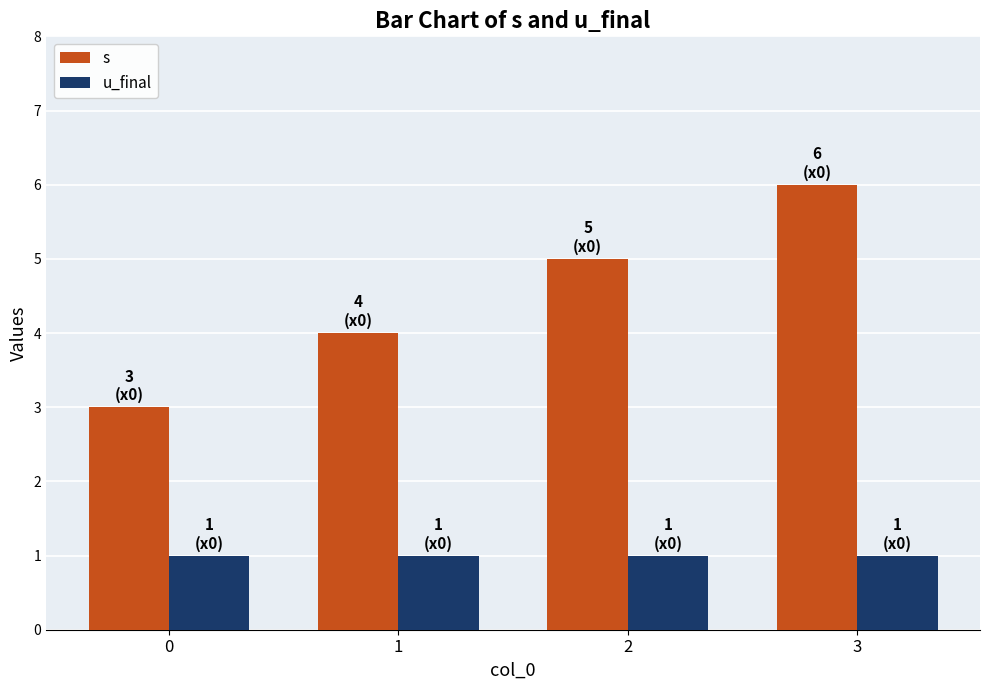

List the series in order of their overall mean, lowest first.

u_final, s